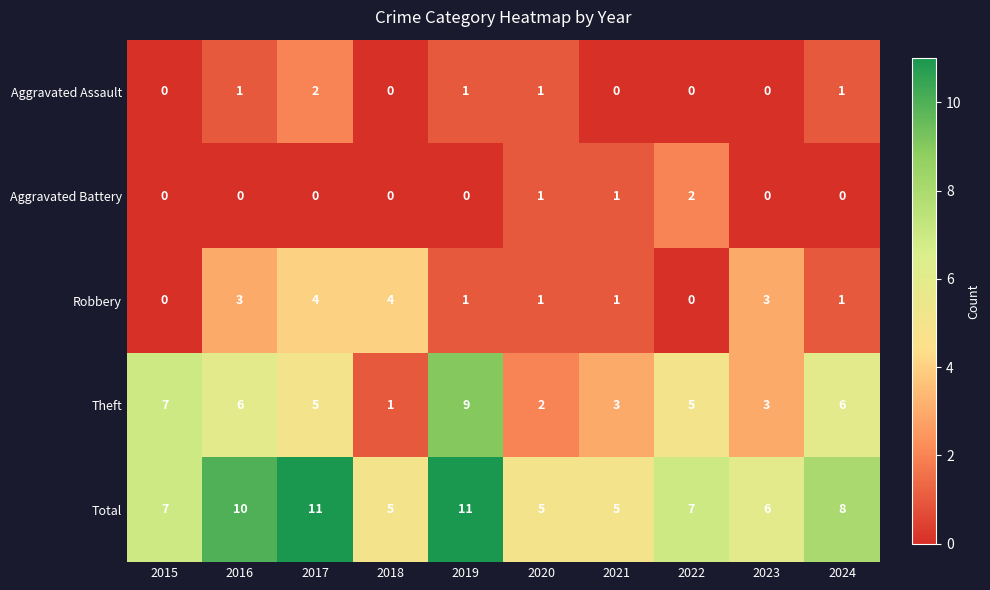

Which series has the largest total across all categories?

Total